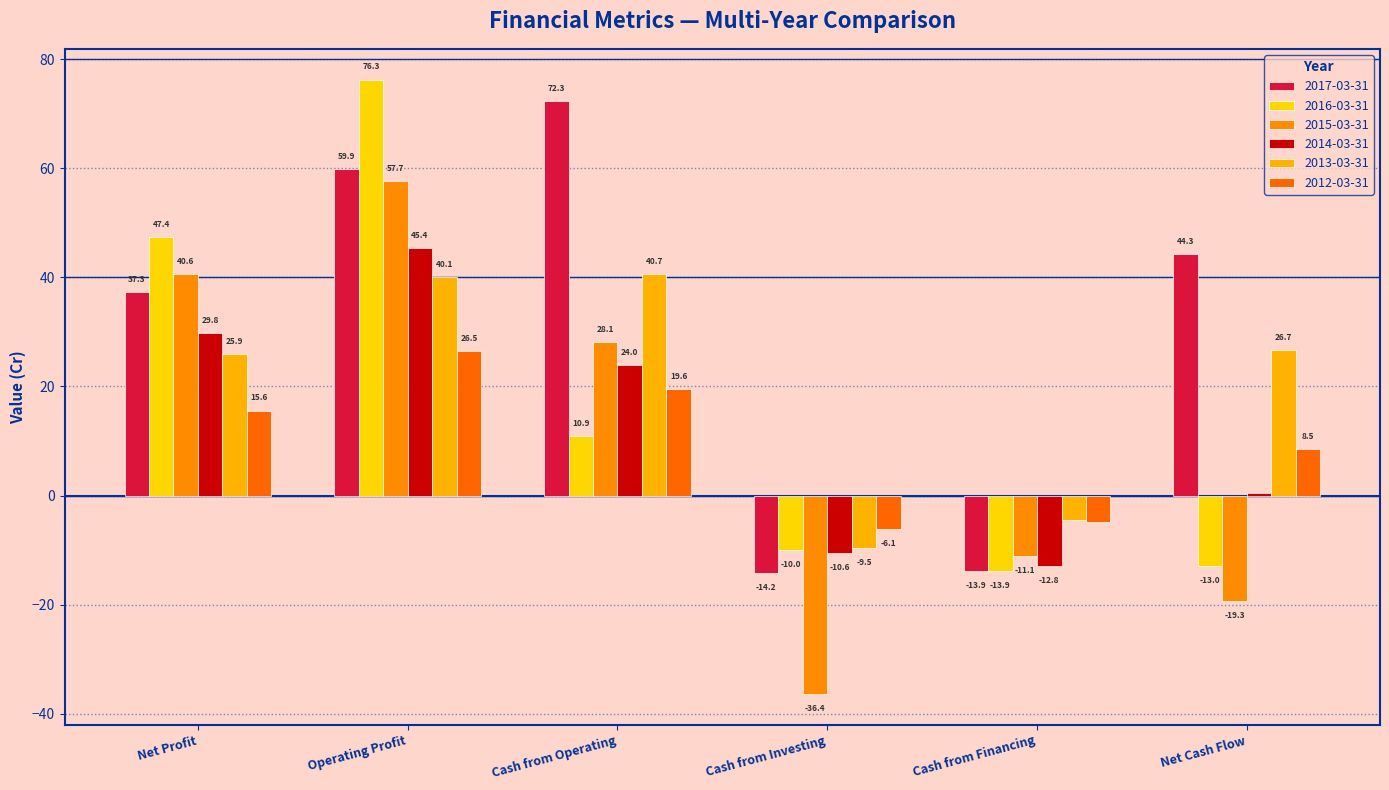

At how many categories does at least one series exceed 21?

4